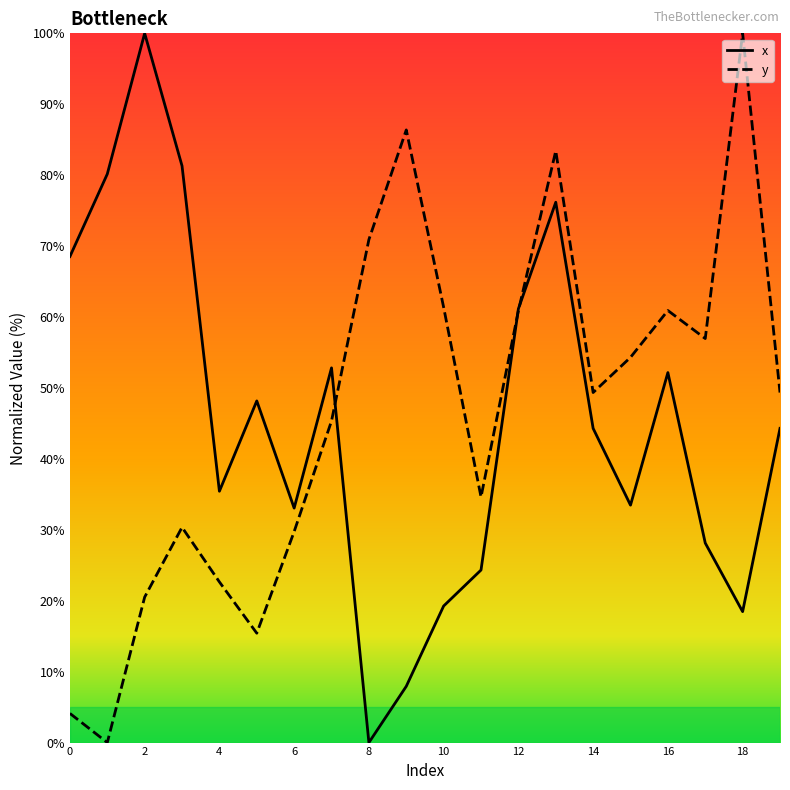

Which series ends up on top after the final intersection of x and y?

y